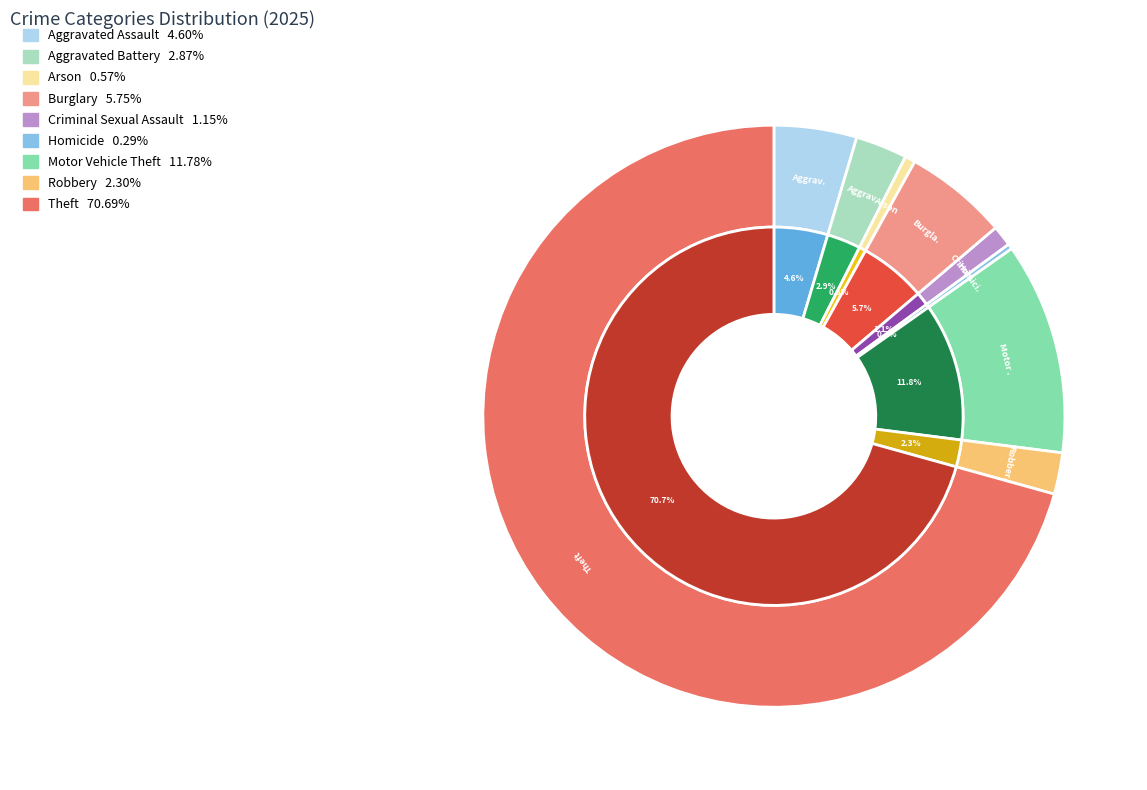

What is the largest slice in the pie chart?

Theft